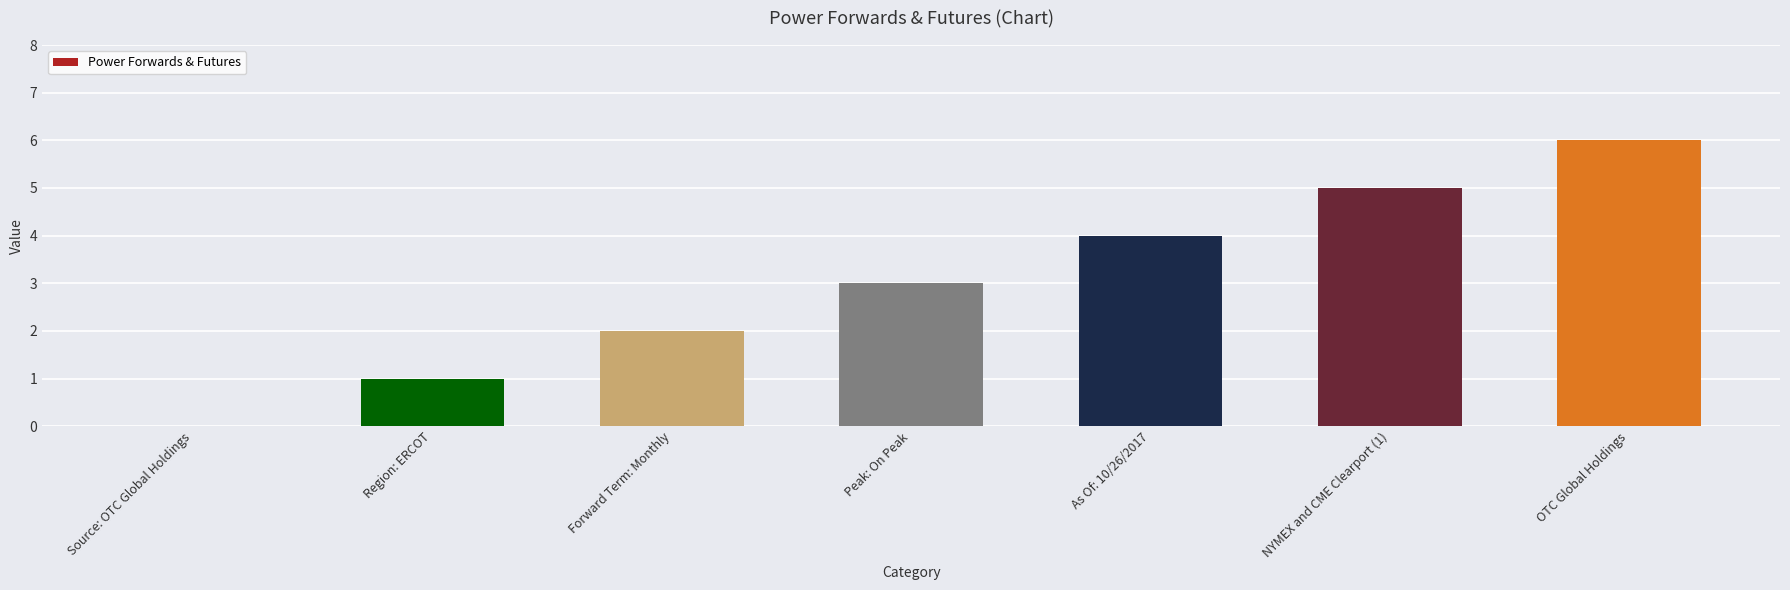

The value at NYMEX and CME Clearport (1) is 5. True or false?

True